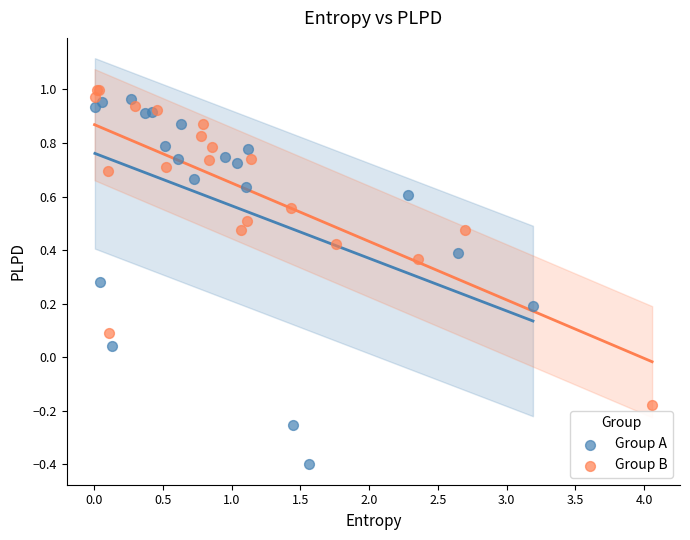

Which series contains the lowest Y value?

Group A